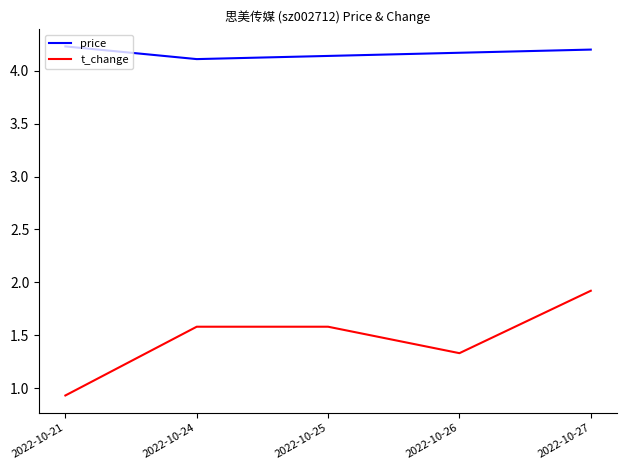

Rank the series by their maximum value, from lowest to highest.

t_change, price